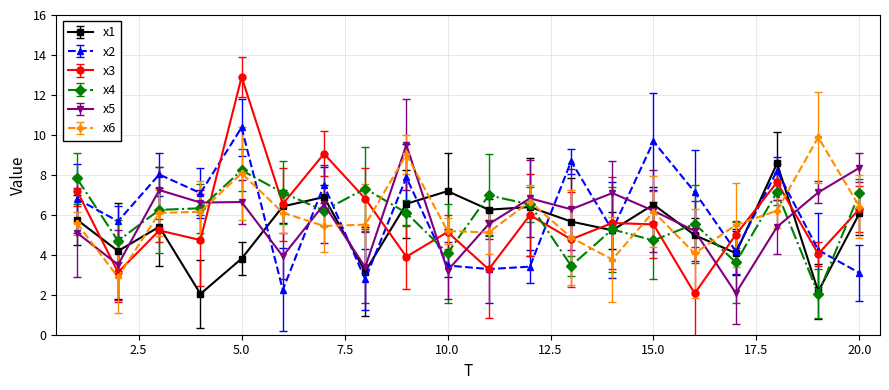

What is the value of the x6 point at the 16th from the left?

4.1